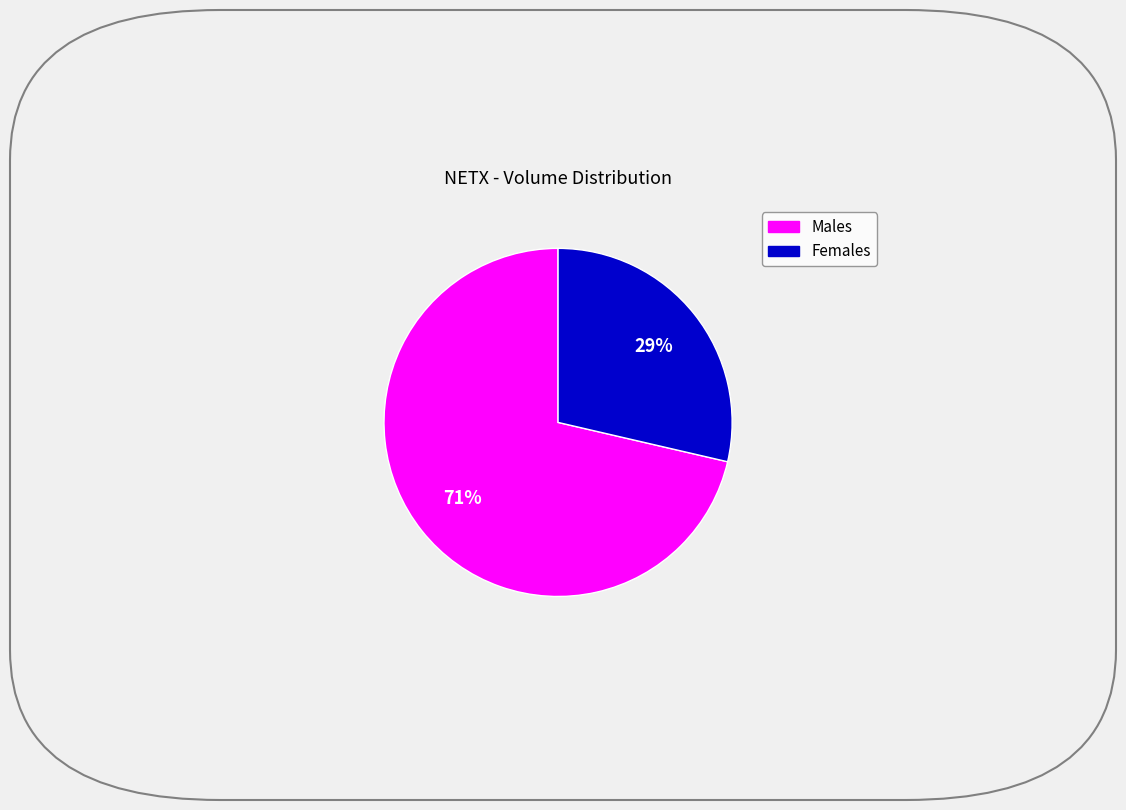

Is there any slice that represents more than half of the pie?

Yes